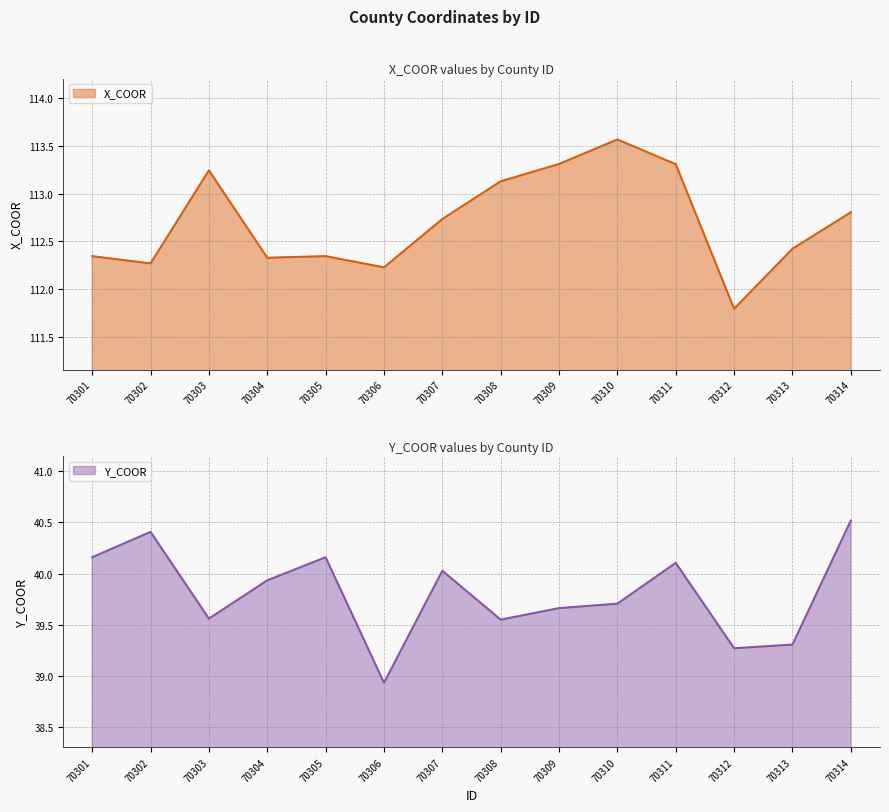

True or false: X_COOR and Y_COOR cross at least once.

False